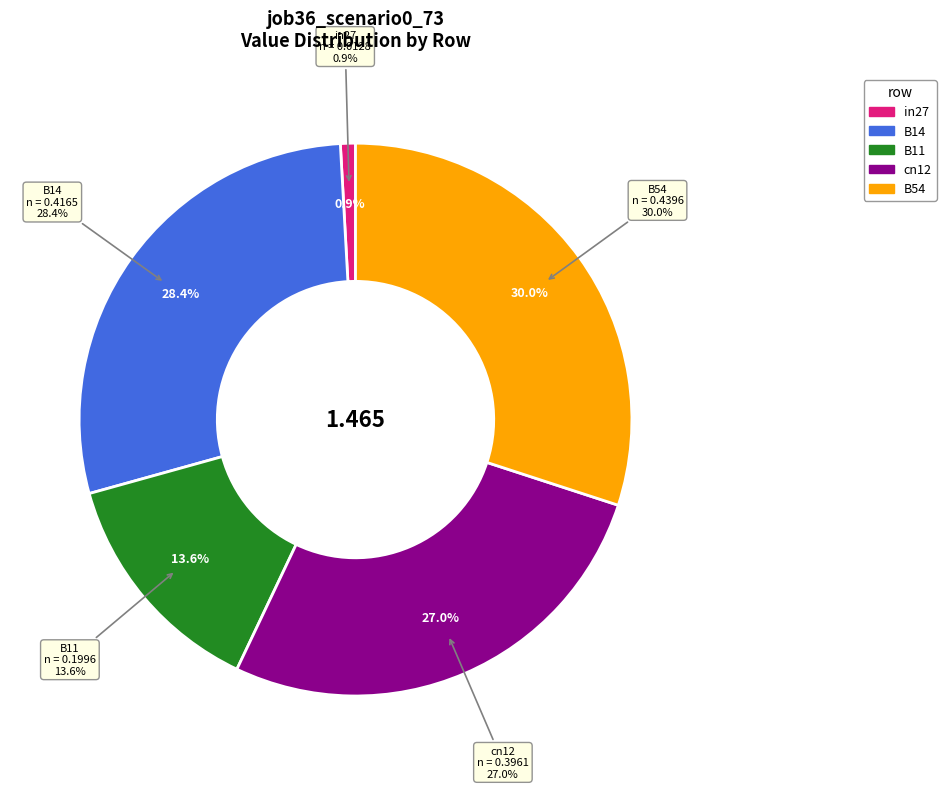

To the nearest percent, what is the average slice percentage?

20%